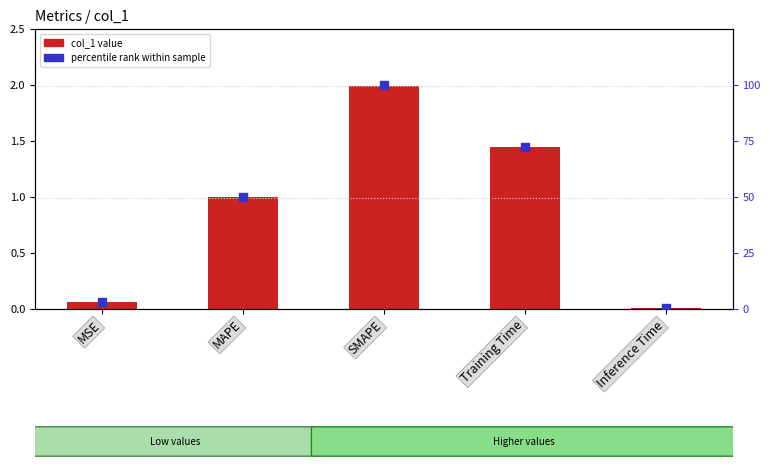

At how many categories does at least one series exceed 41?

3